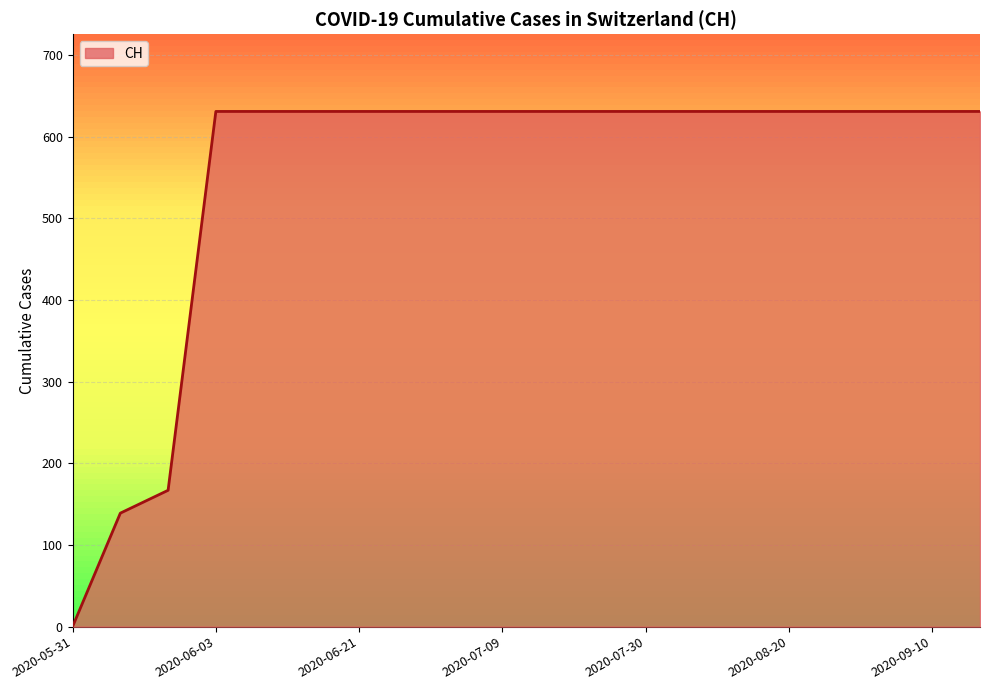

What is the difference between the maximum and minimum values?

631